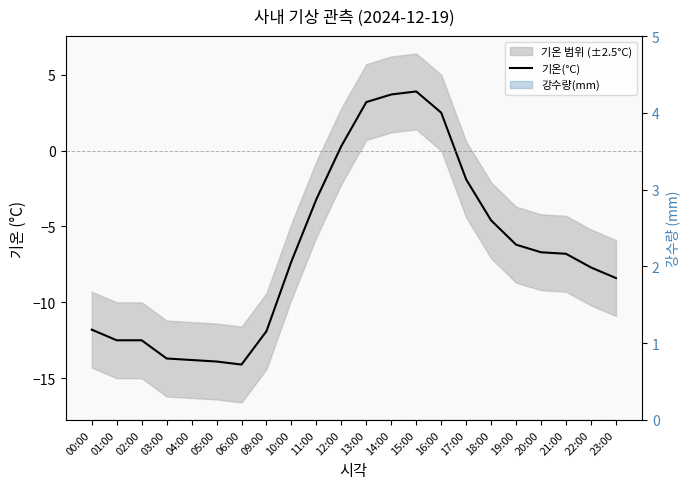

What position from the right is 22:00?

2